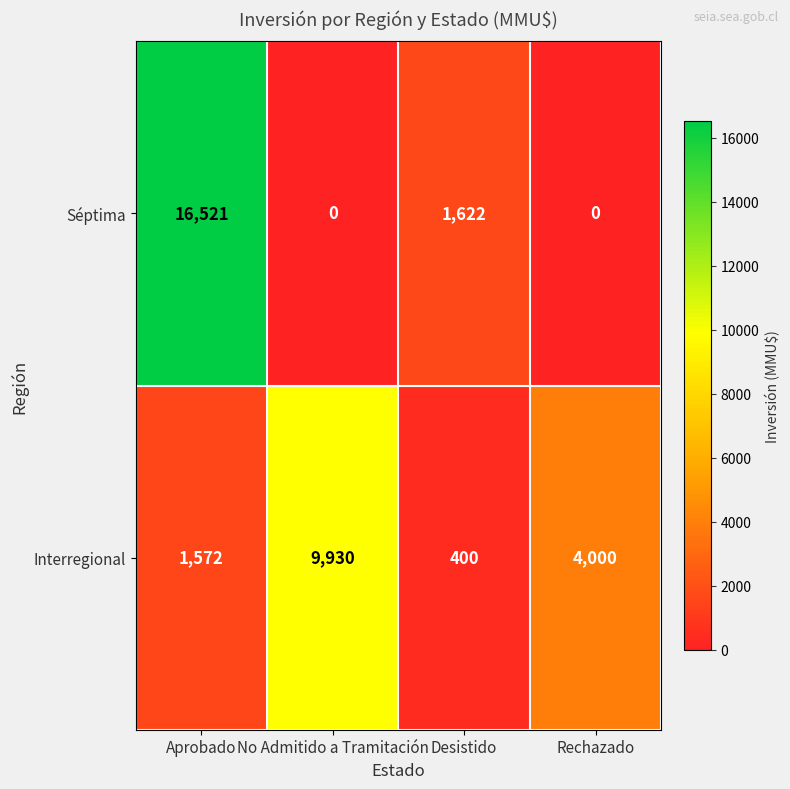

The value of Interregional at Desistido is 400. True or false?

True